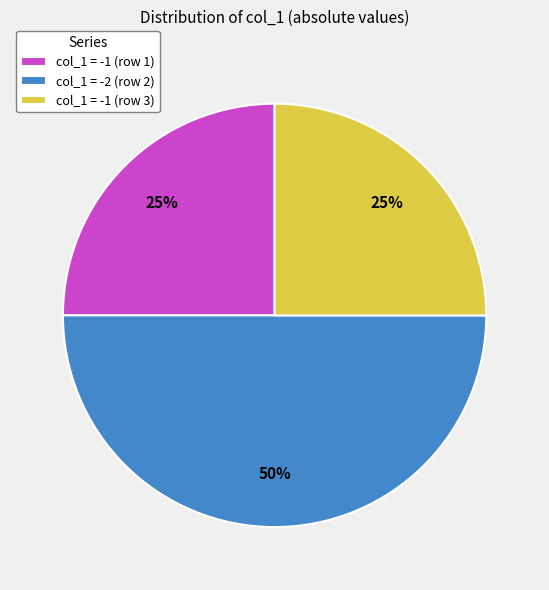

True or false: col_1 = -1 (row 3) accounts for 32% of the total.

False